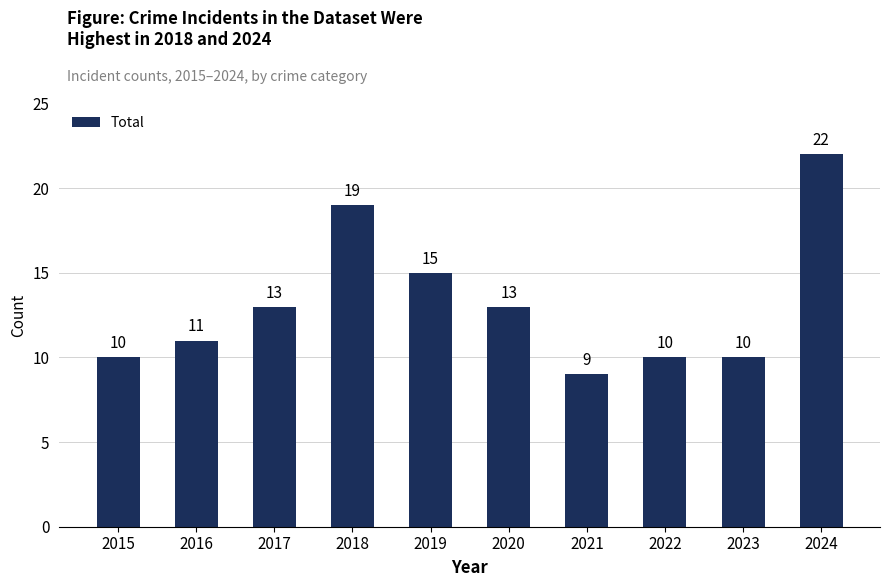

What is the sum of all values?

132